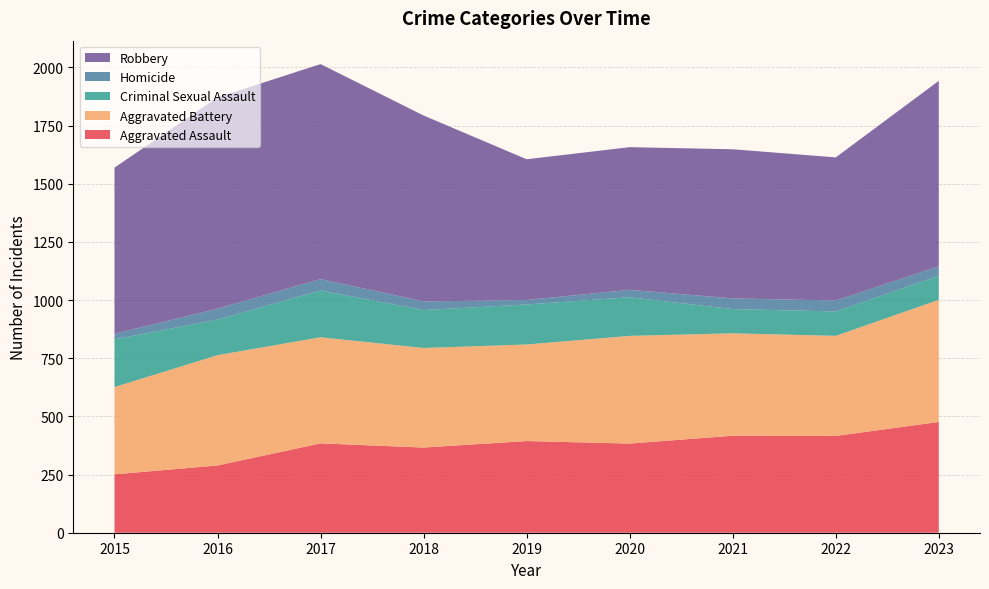

Reading left to right, extract all data points from this chart.

Aggravated Assault: 251	289	384	366	394	383	417	416	476
Aggravated Battery: 375	474	456	428	415	463	440	430	525
Criminal Sexual Assault: 205	153	201	163	172	166	104	105	103
Homicide: 24	47	49	37	19	32	46	47	41
Robbery: 714	908	924	799	605	613	641	615	797